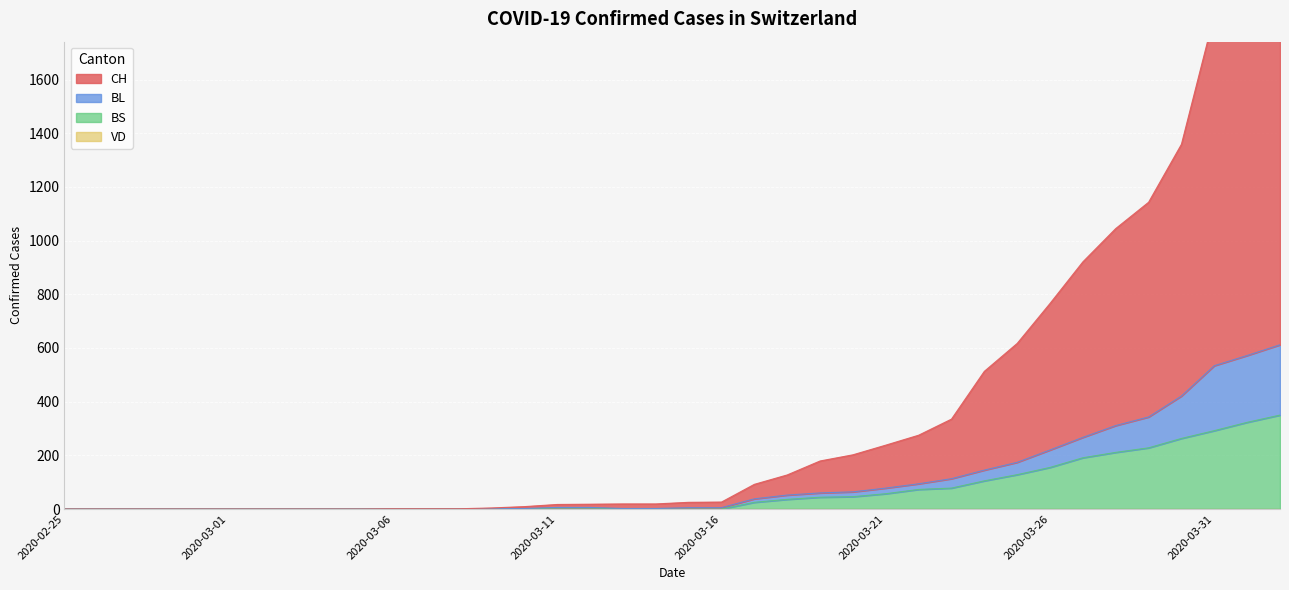

Which series has the largest range (max minus min)?

CH